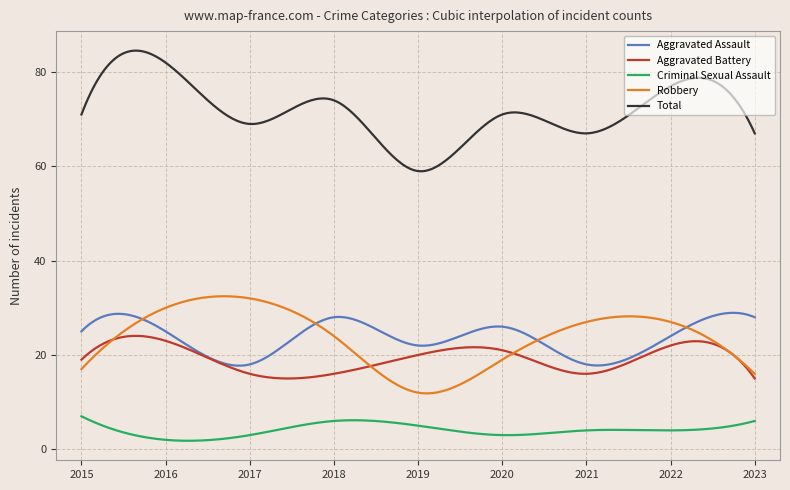

True or false: Criminal Sexual Assault and Robbery intersect in this chart.

False